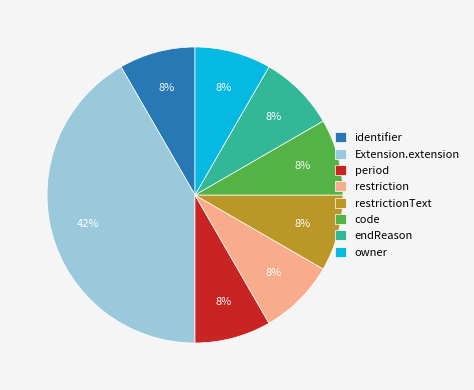

How many slices are in this pie chart?

8